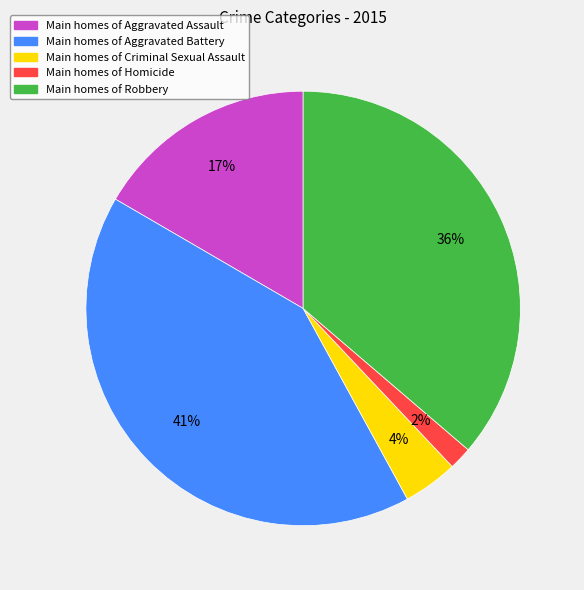

To the nearest percent, what is the average slice percentage?

20%